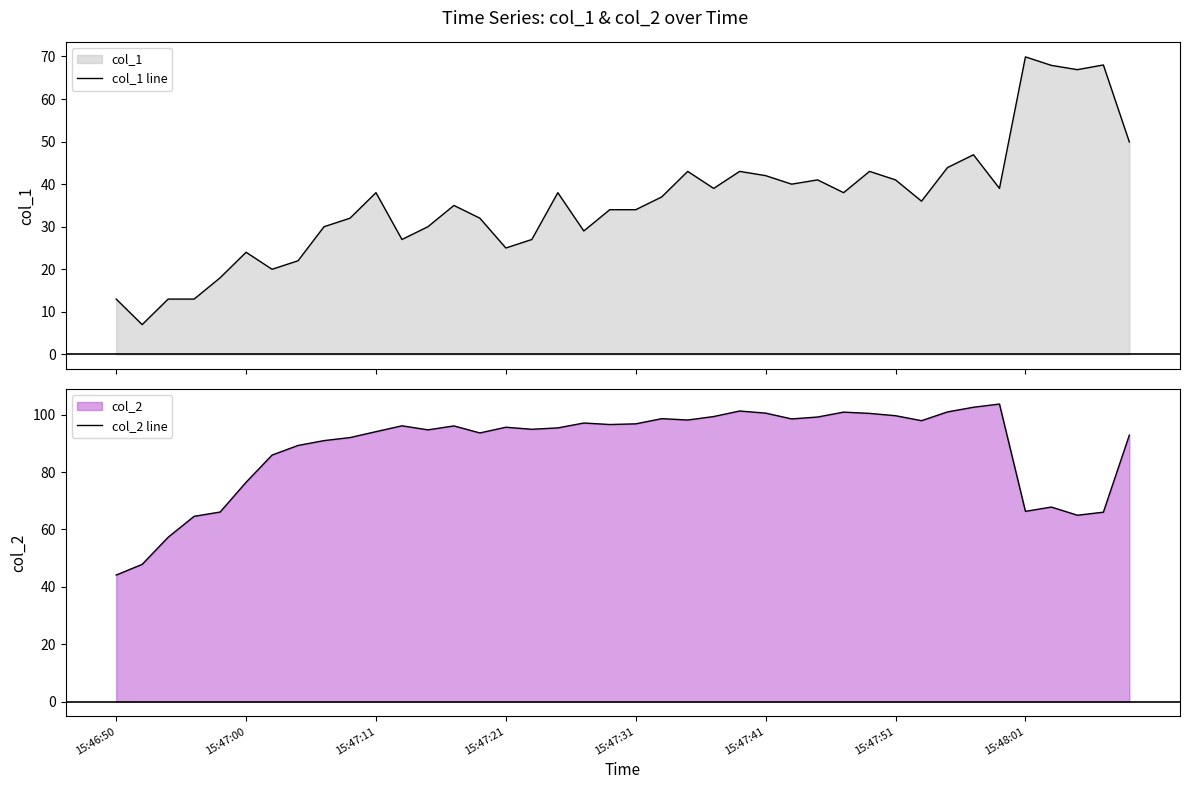

What is the approximate value of col_2 line at 12?

94.7